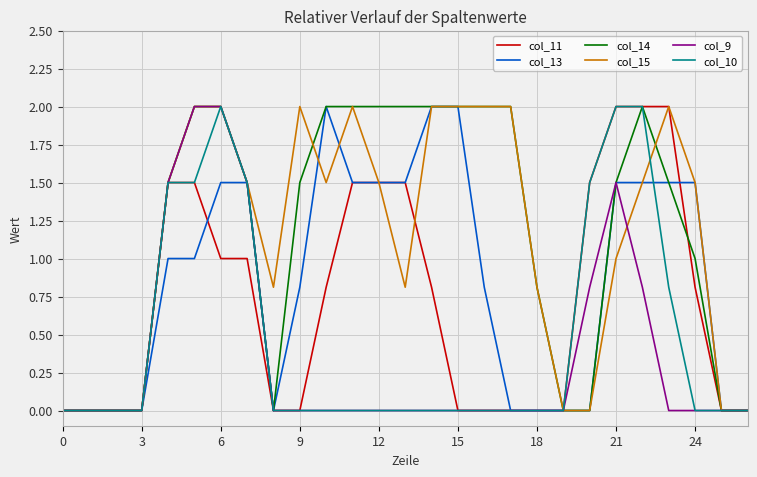

What is the difference between the second highest and minimum values in the col_14 series?

2.0